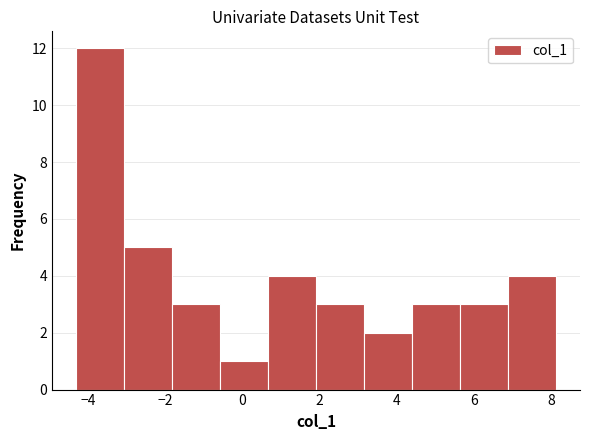

What is the height of the bar covering 2.0 to 3.2 on the x-axis? Neither the bar edges nor the heights are printed on the chart, so give them approximately, as read against the axes.

3